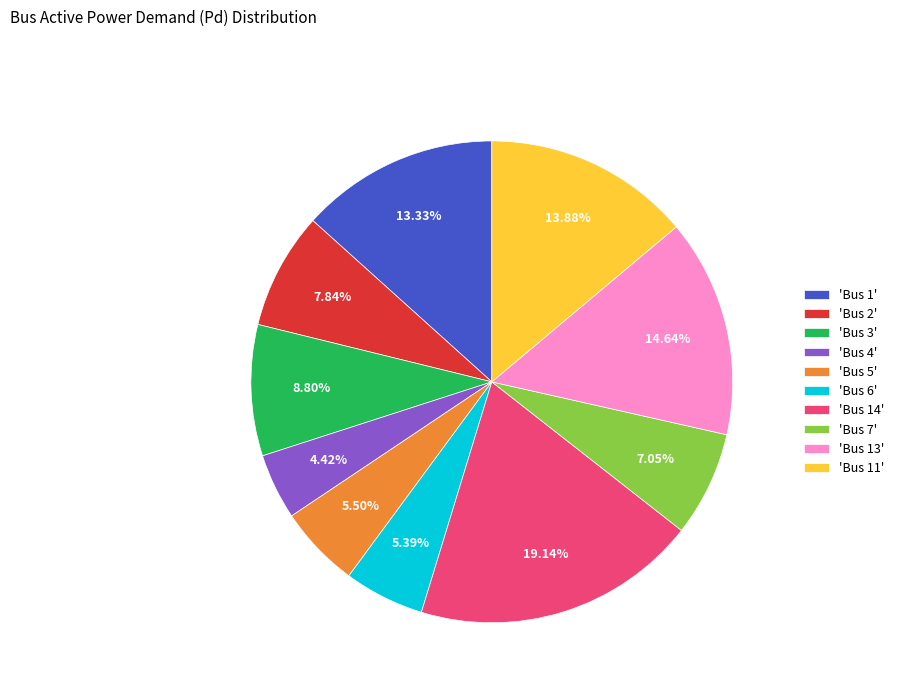

Which has a higher value, 'Bus 6' or 'Bus 11'?

'Bus 11'